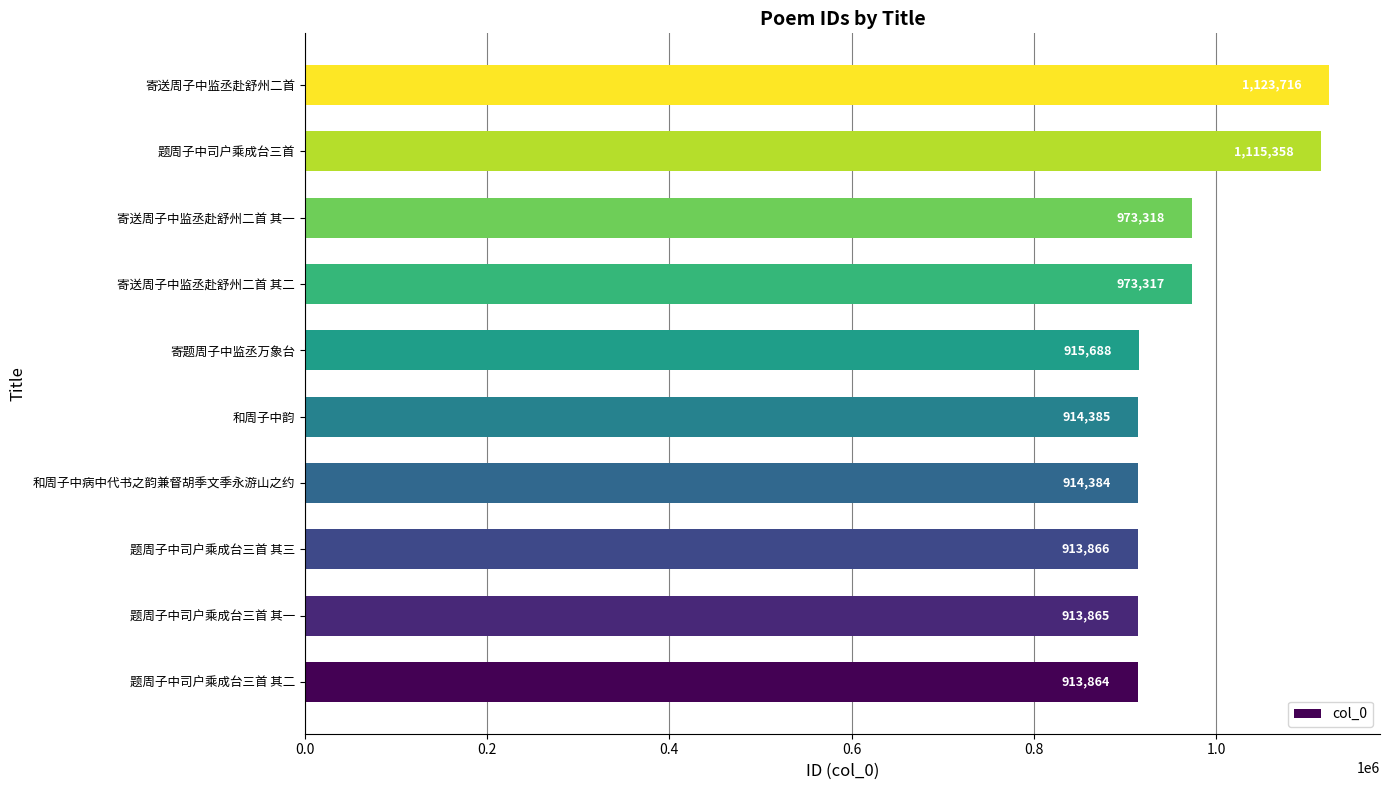

Are the bars grouped side by side (vs. stacked)?

No